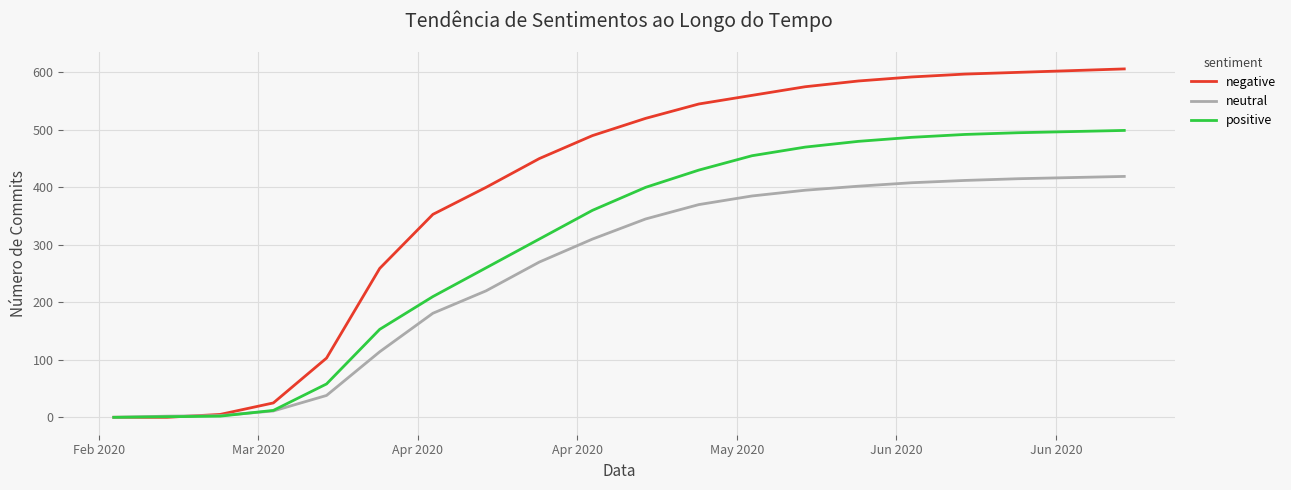

Which series has the largest range (max minus min)?

negative